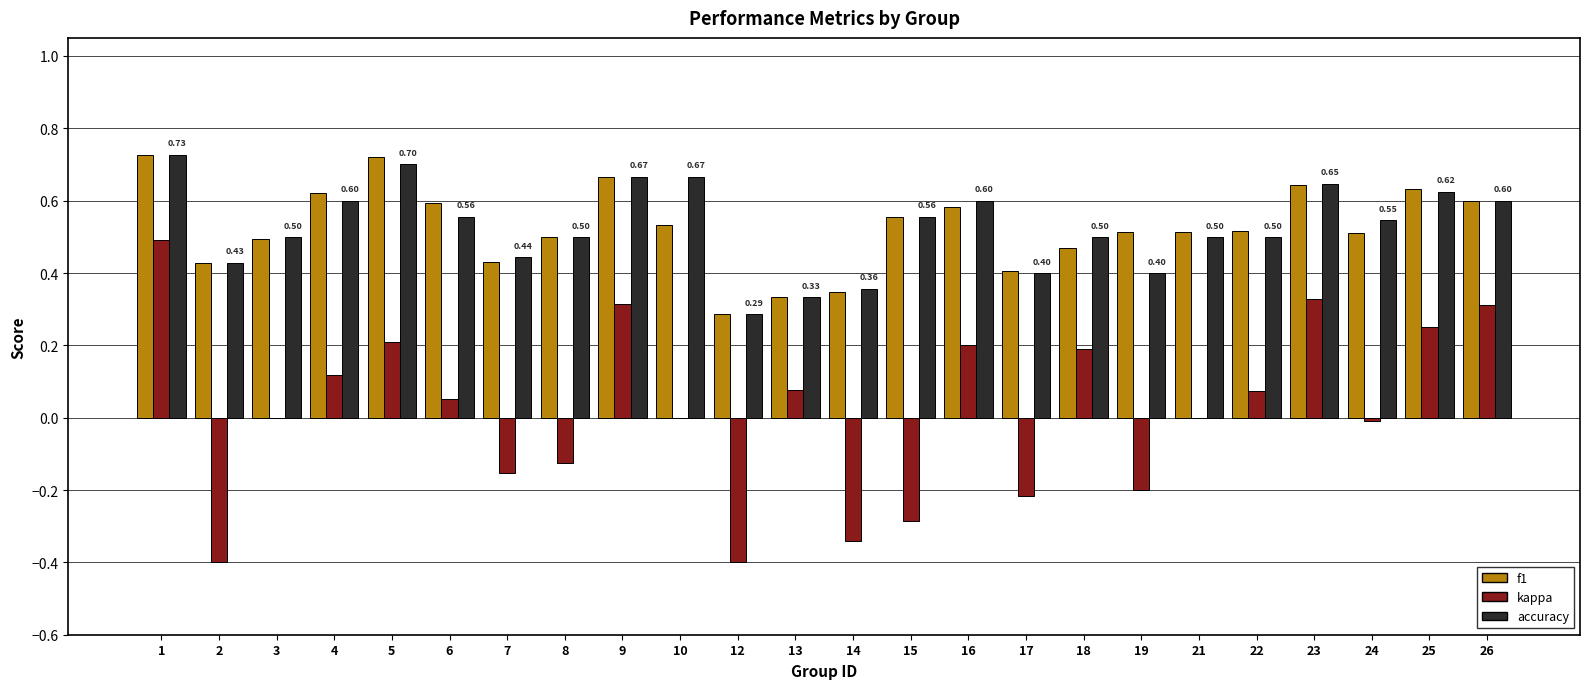

At which label is f1 closest to 0?

12